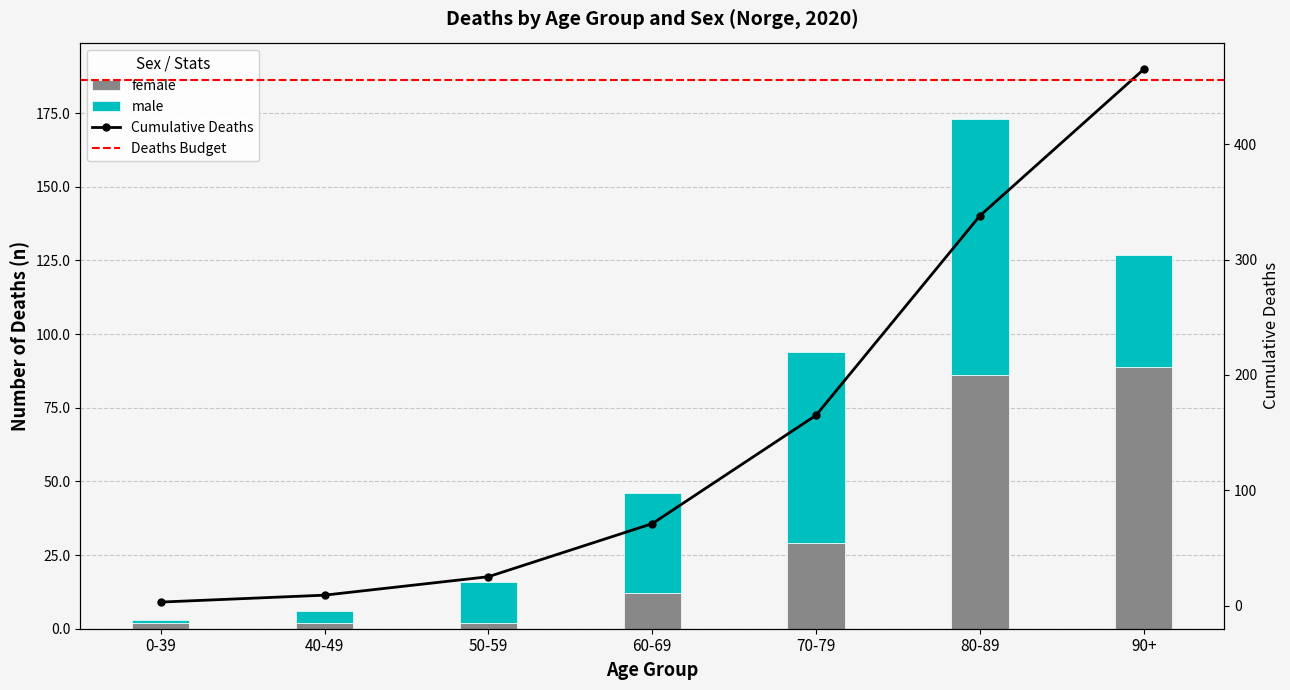

Rank the series by their average value, from highest to lowest.

male, female